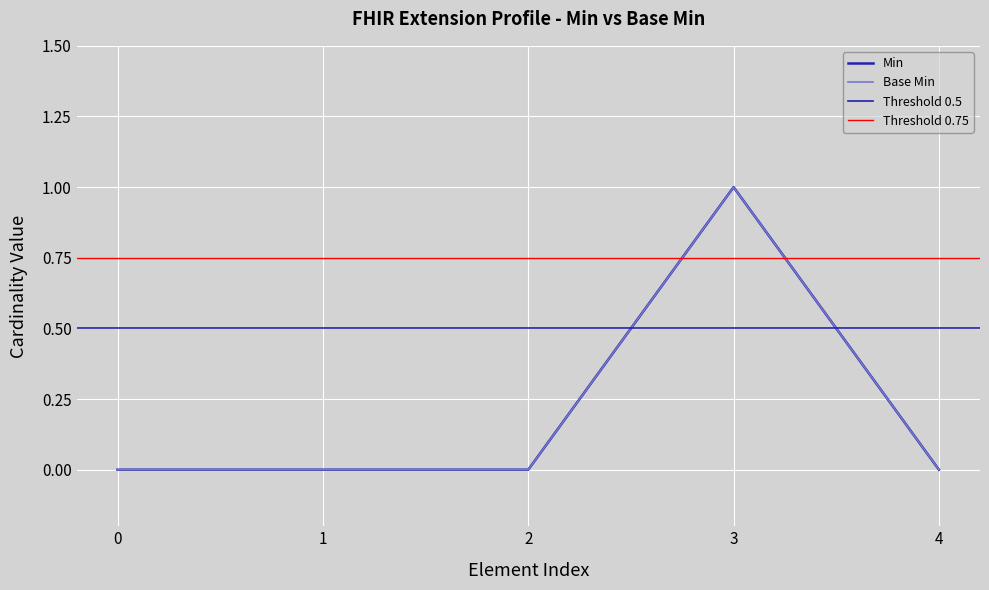

What is the sum of all values?

1